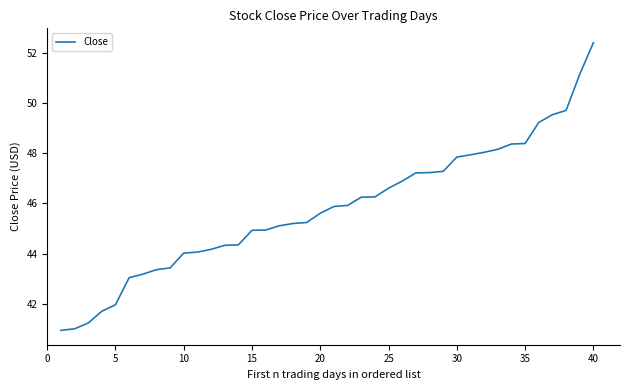

What is the minimum value shown in the chart?

40.9